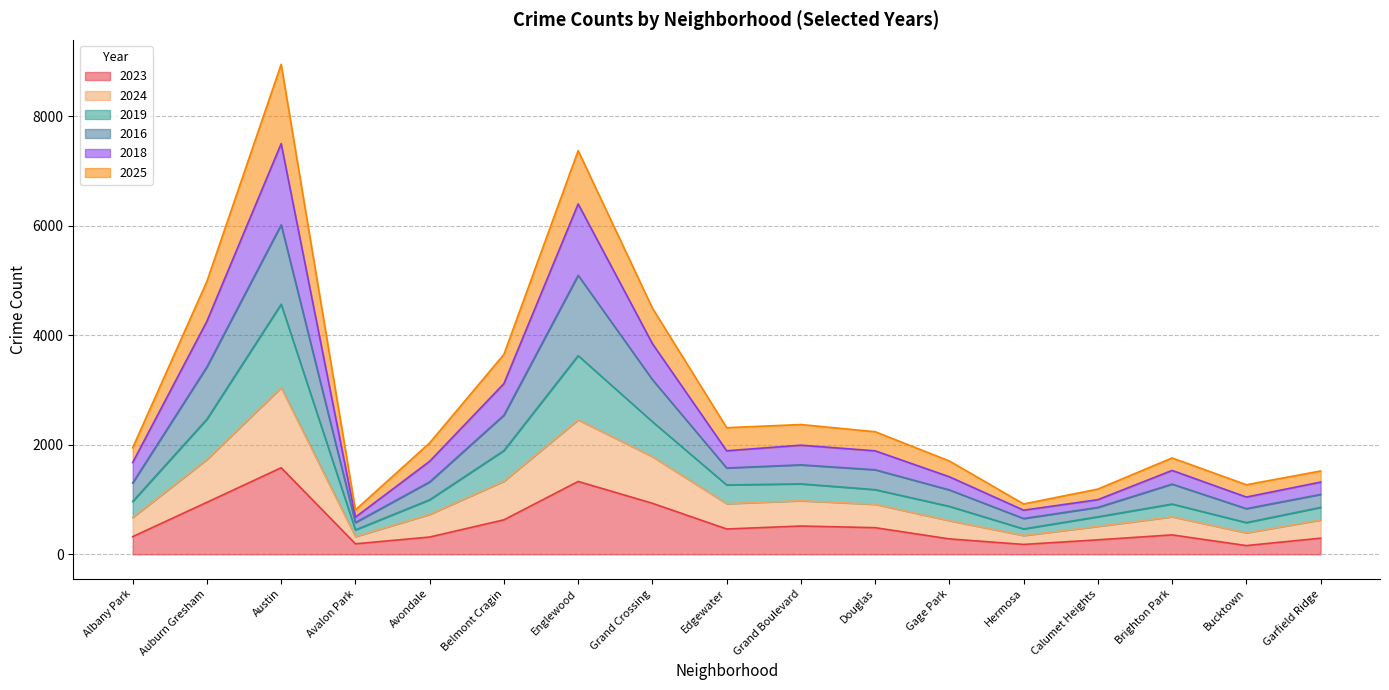

At which category is the sum across all series the highest?

Austin